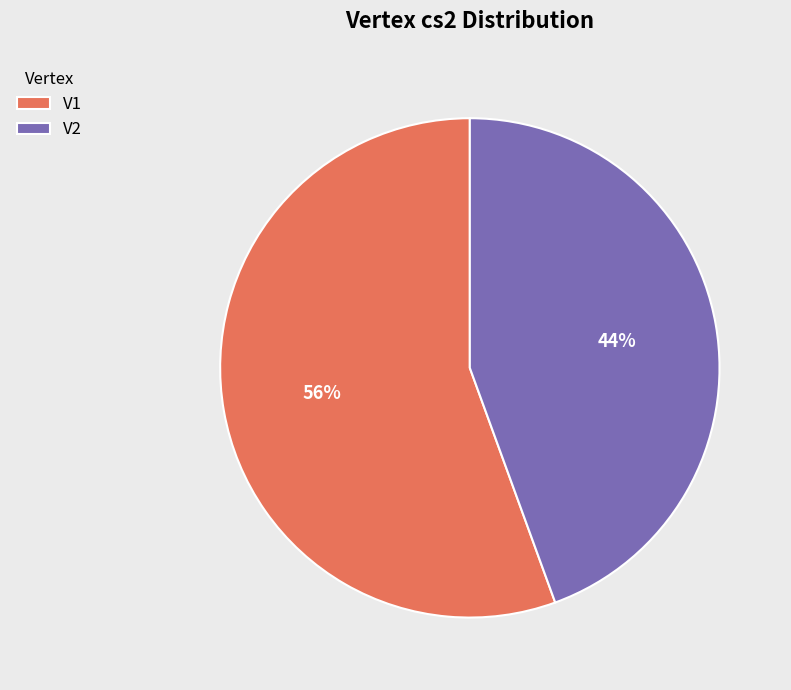

Approximately how many times larger is the value at V2 compared to V1?

0.8